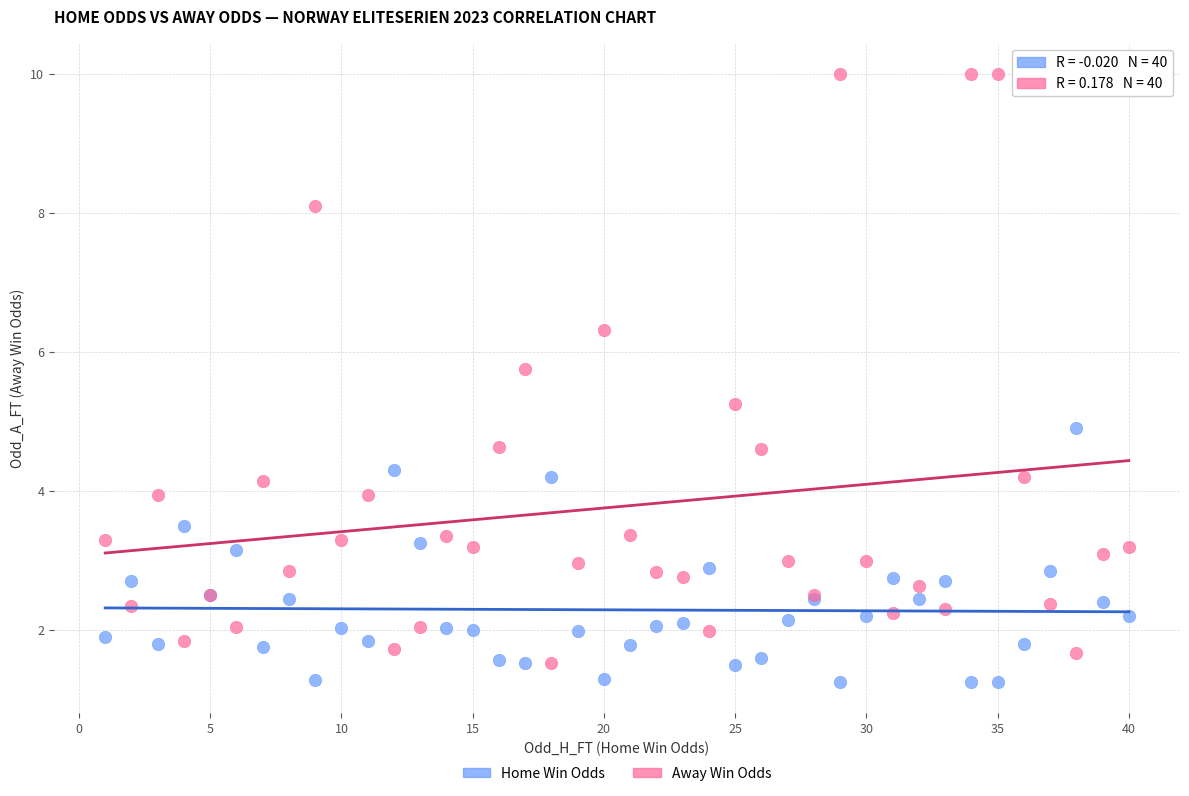

Across all series, what Y value is closest to 5?

4.9